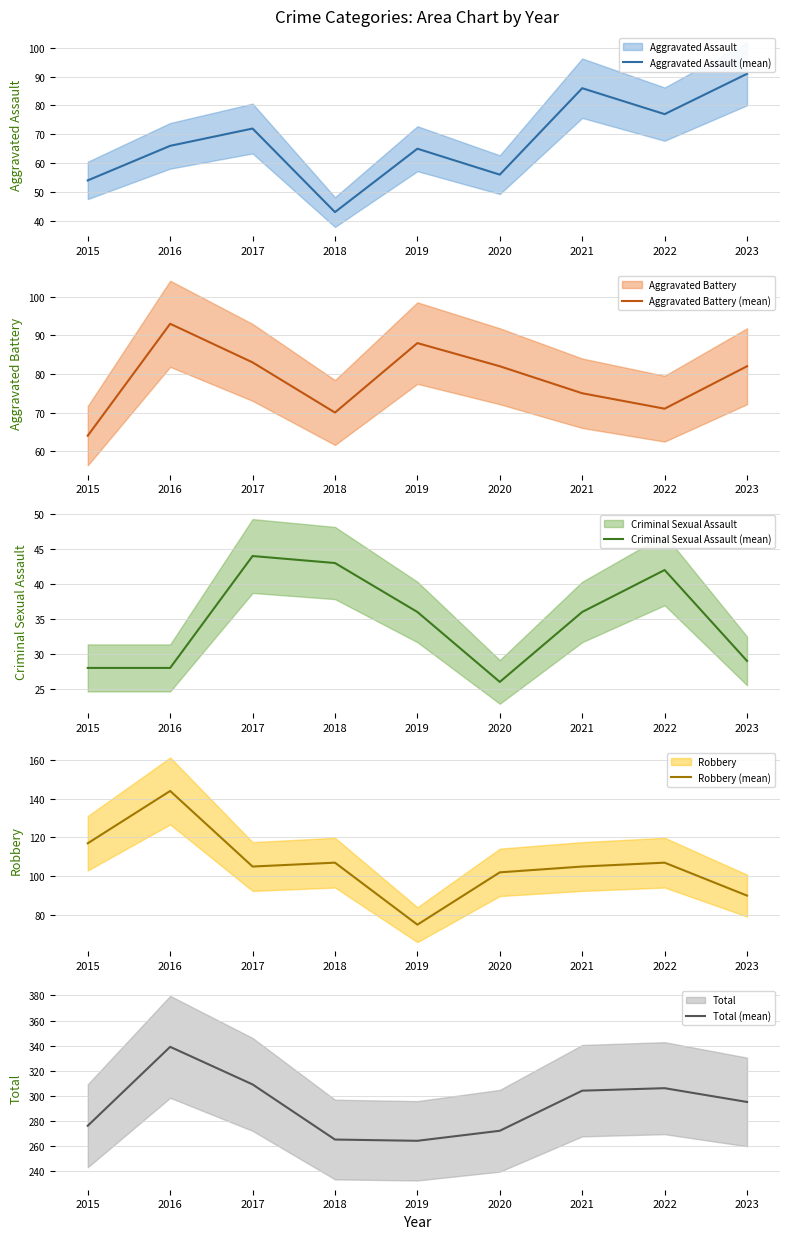

Reading right to left, what are all the values shown in this chart?

Aggravated Assault (mean): 91	77	86	56	65	43	72	66	54
Aggravated Battery (mean): 82	71	75	82	88	70	83	93	64
Criminal Sexual Assault (mean): 29	42	36	26	36	43	44	28	28
Robbery (mean): 90	107	105	102	75	107	105	144	117
Total (mean): 295	306	304	272	264	265	309	339	276